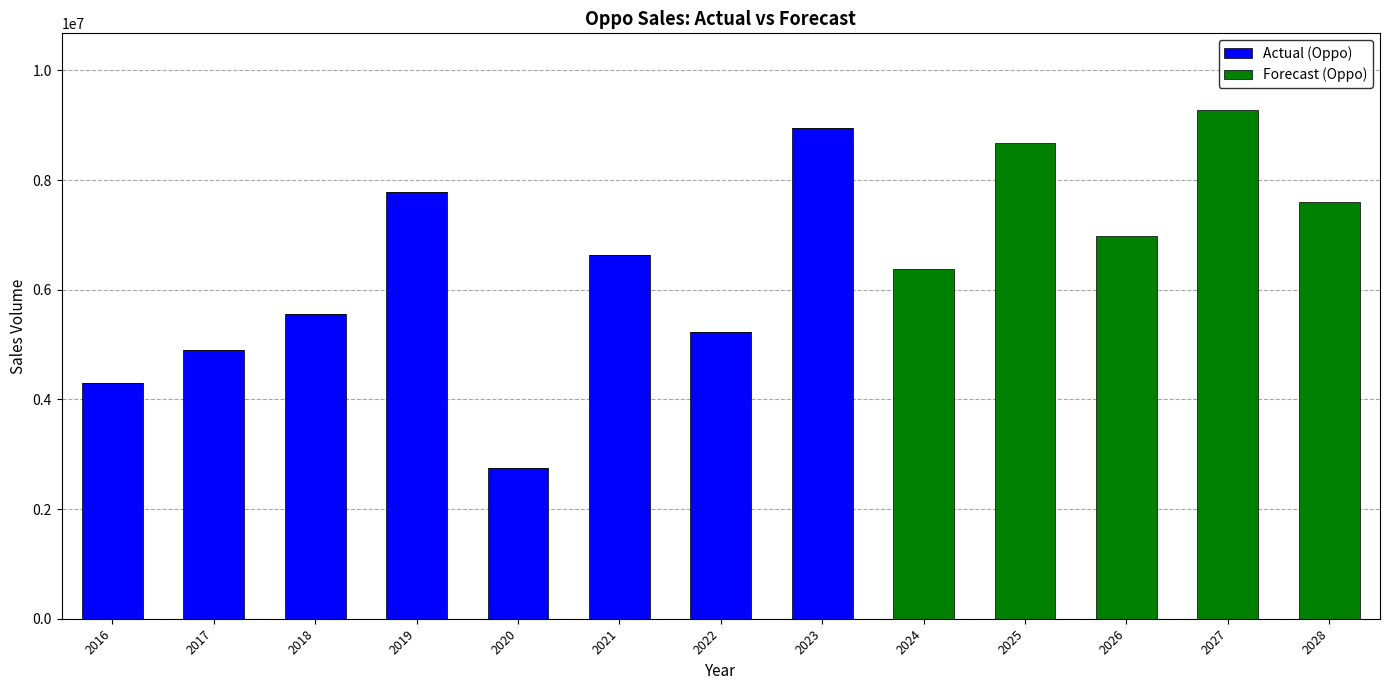

The value of Actual (Oppo) at 2018 is 3599878.1. True or false?

False